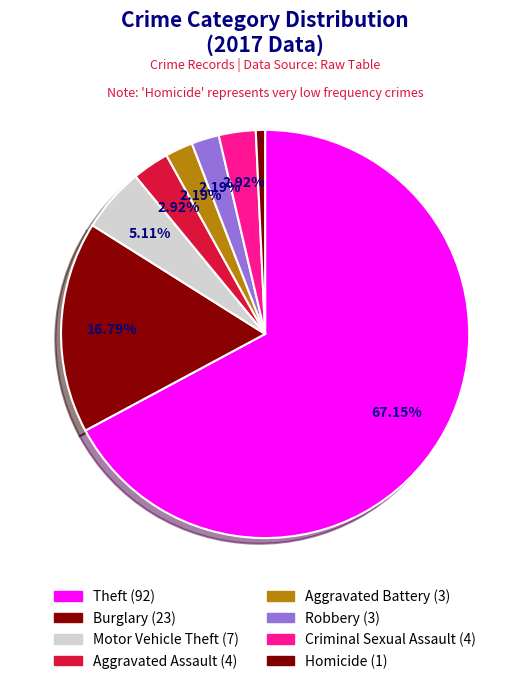

How many segments does this pie chart have?

8